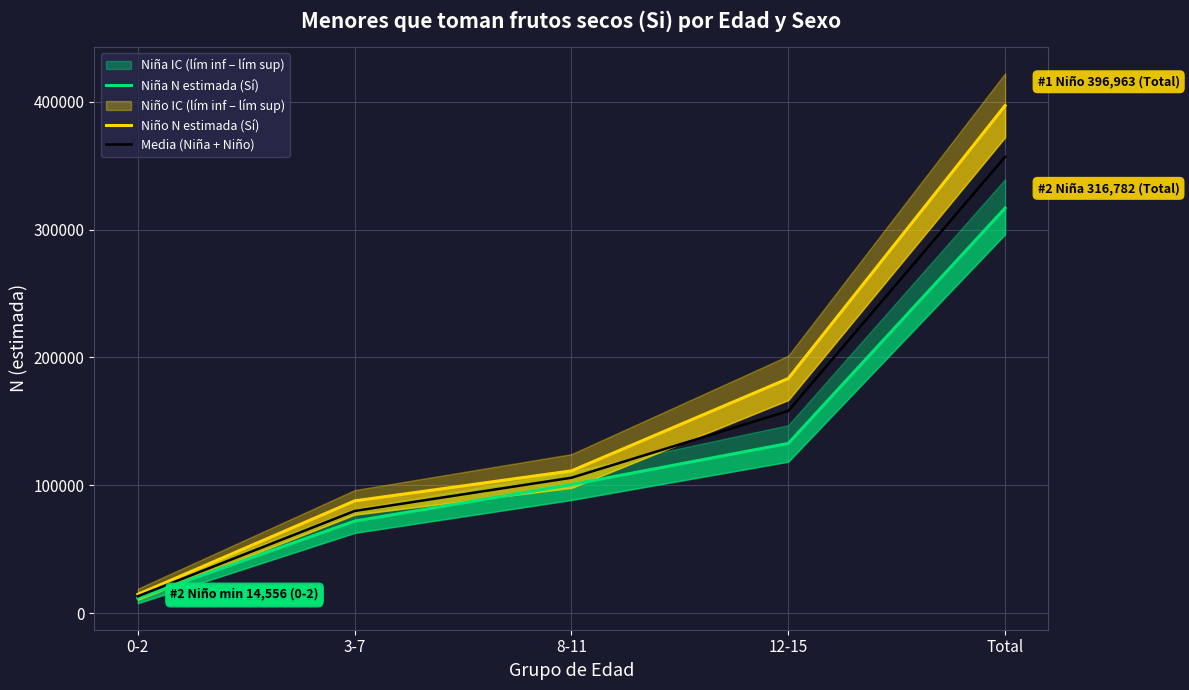

What is the total value across all series at 12-15?

474213.0